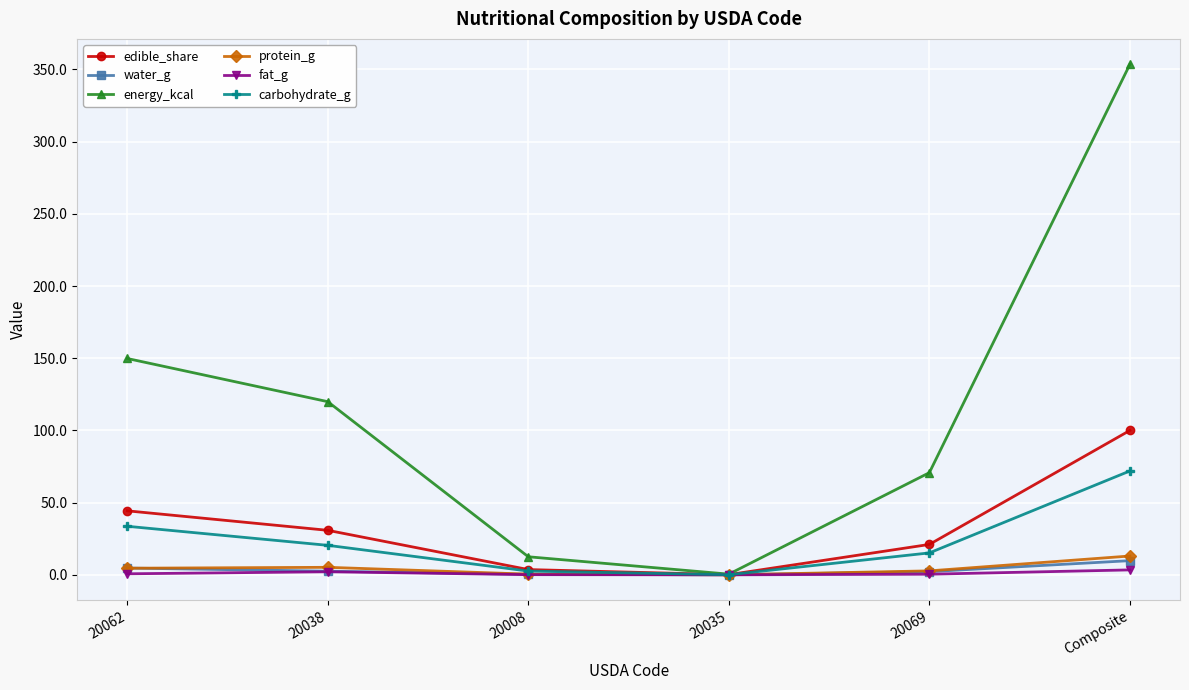

List the series in order of their peak value, lowest first.

fat_g, water_g, protein_g, carbohydrate_g, edible_share, energy_kcal